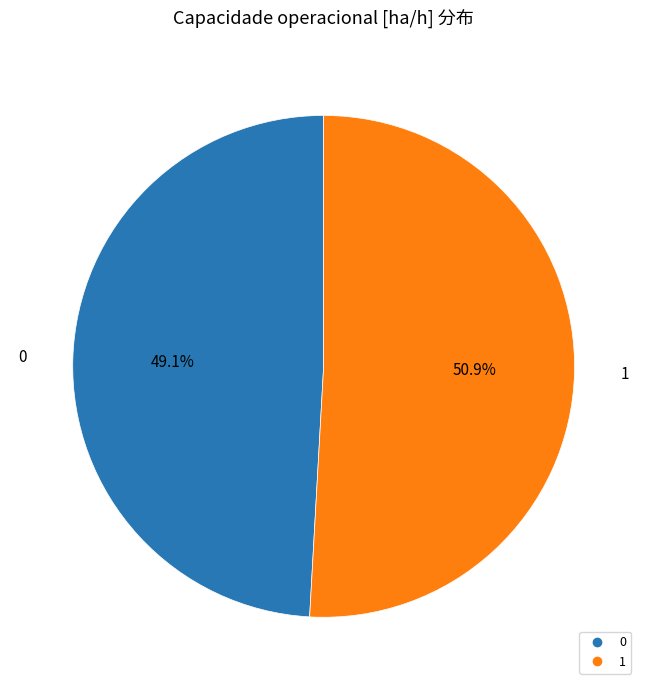

Is it true that 0 is 42% of the pie?

False